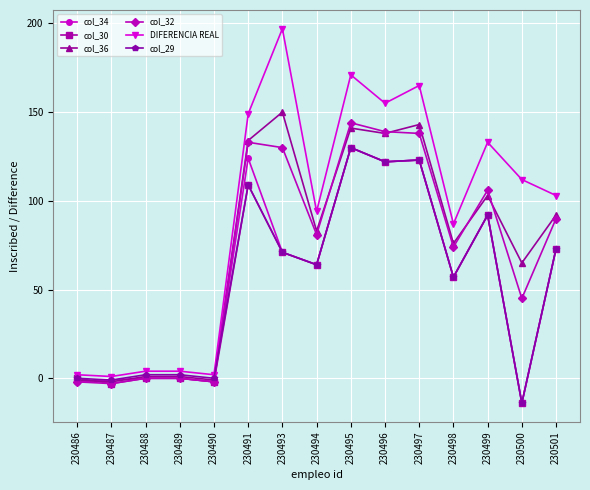

Is the value of col_30 at 230493 greater than the value of col_34 at 230487?

Yes